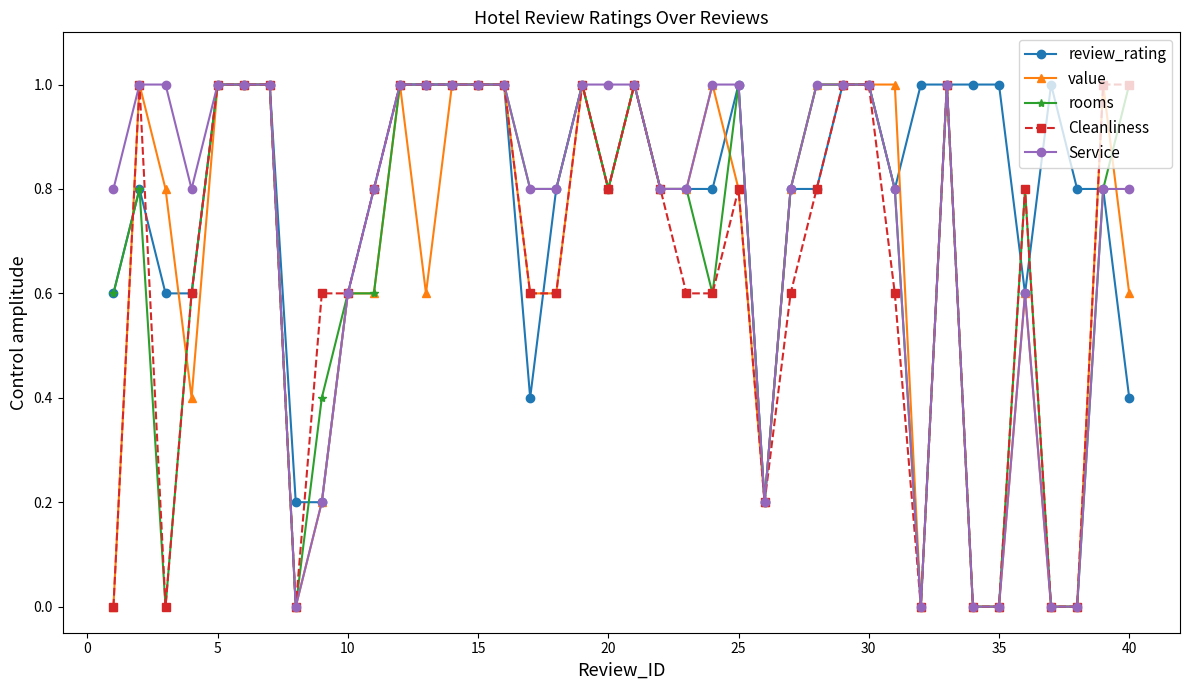

True or false: Cleanliness has more than 0 points higher than both neighbors.

True